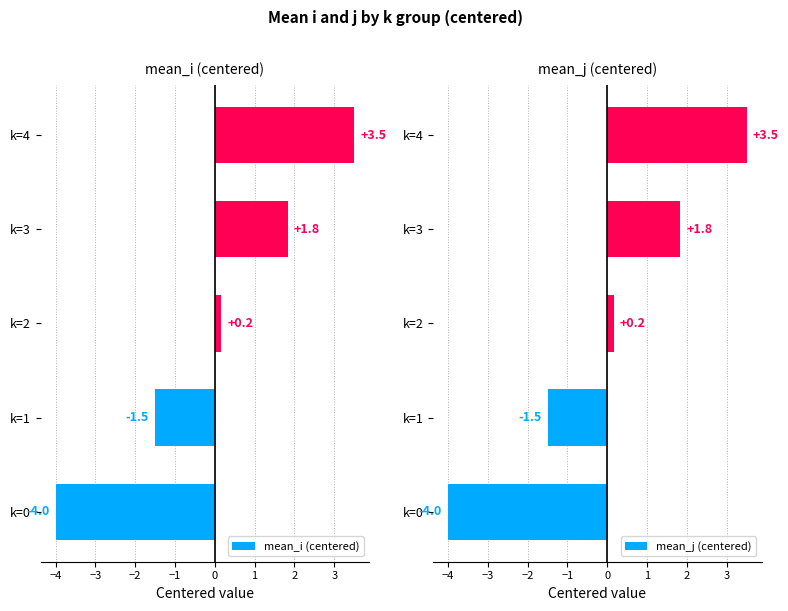

What is the difference between the maximum and second lowest values in the mean_i (centered) series?

5.0